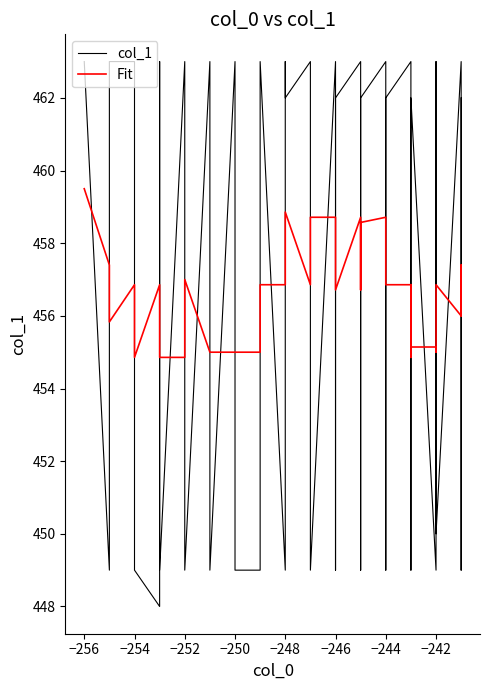

Which series ends up on top after the final intersection of col_1 and Fit?

col_1